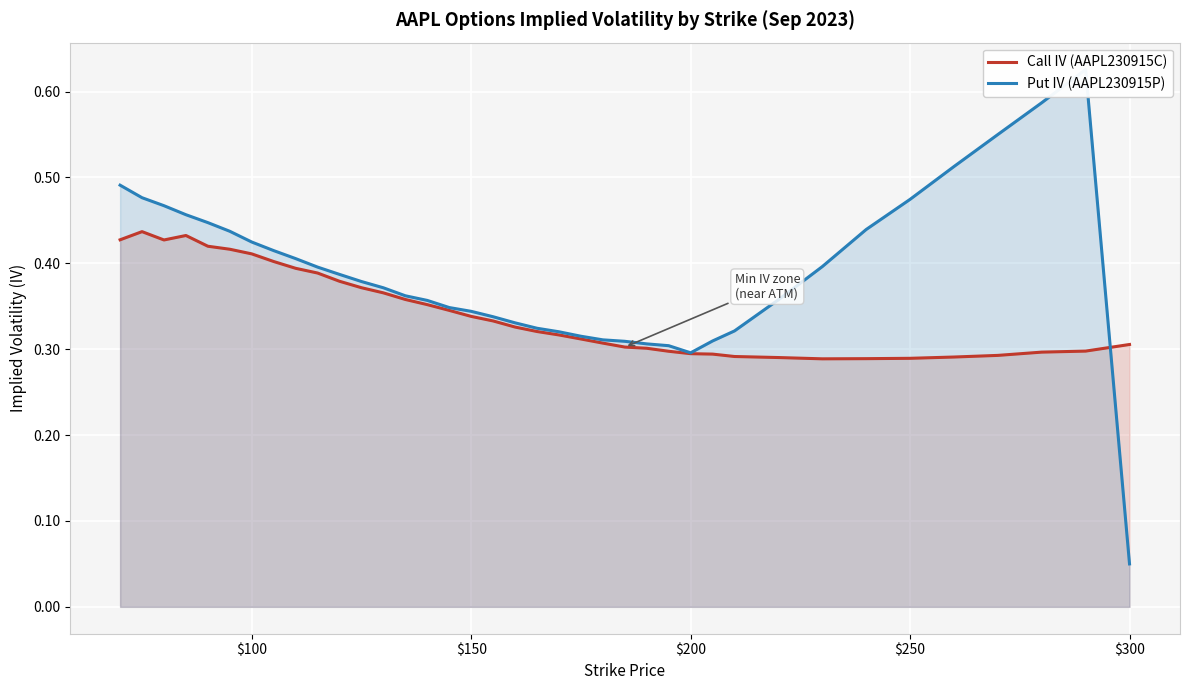

What are all the series names shown in the legend?

Call IV (AAPL230915C), Put IV (AAPL230915P)